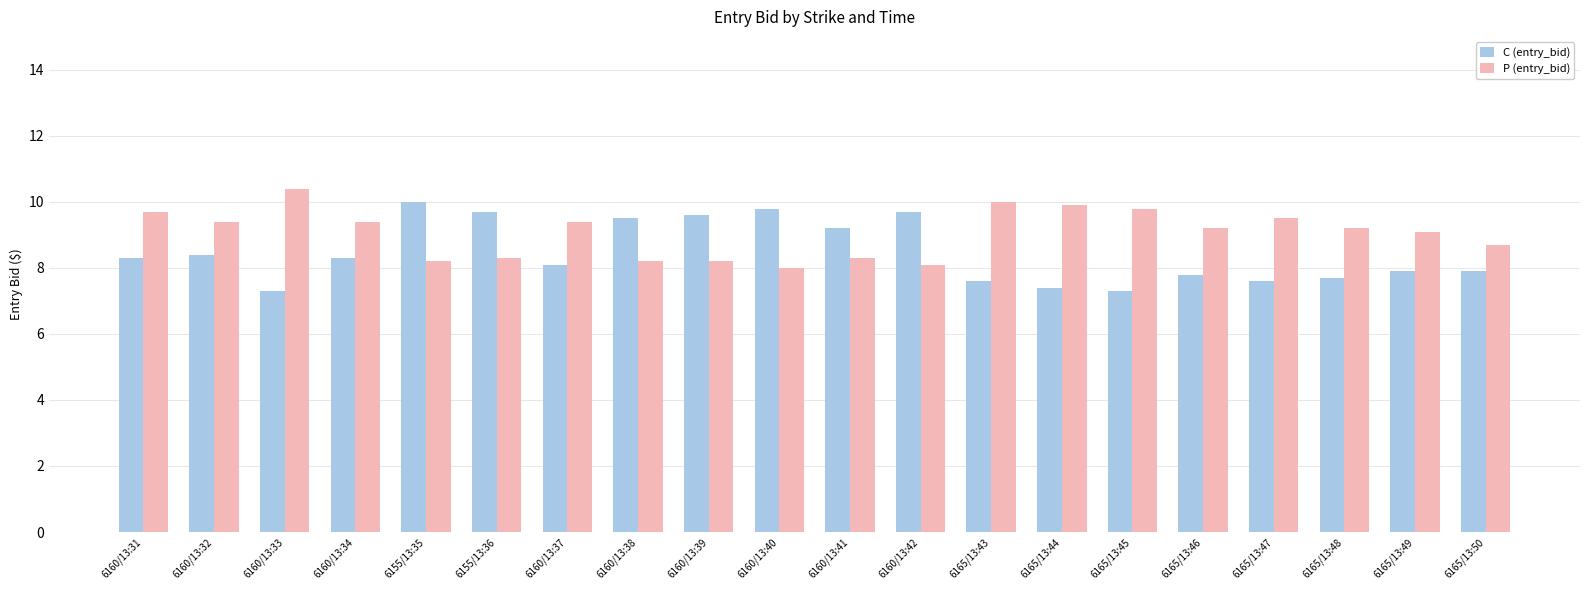

What are all the series names shown in the legend?

C (entry_bid), P (entry_bid)